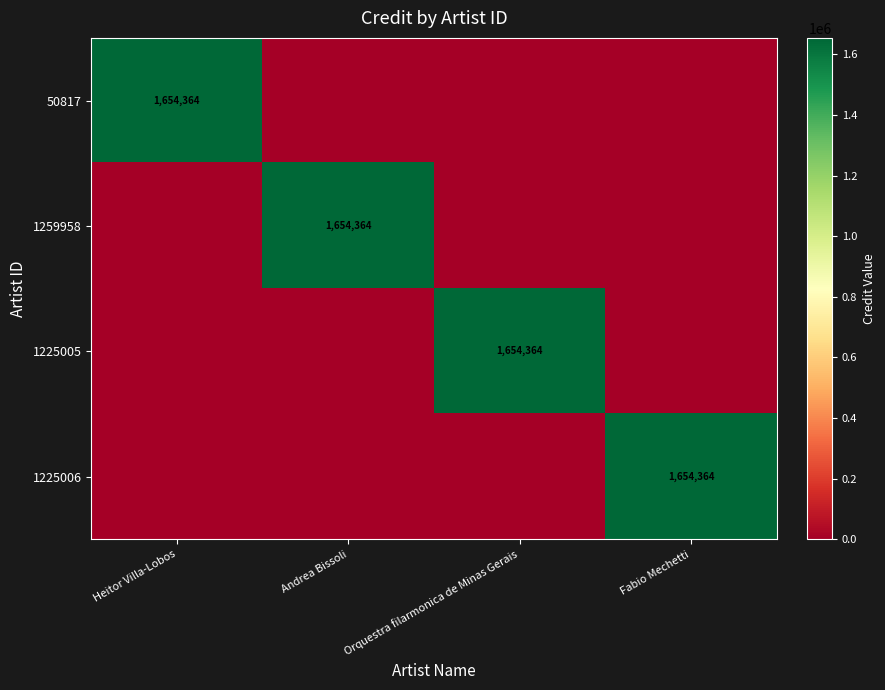

The value of 1225006 at Fabio Mechetti is 1654364. True or false?

True